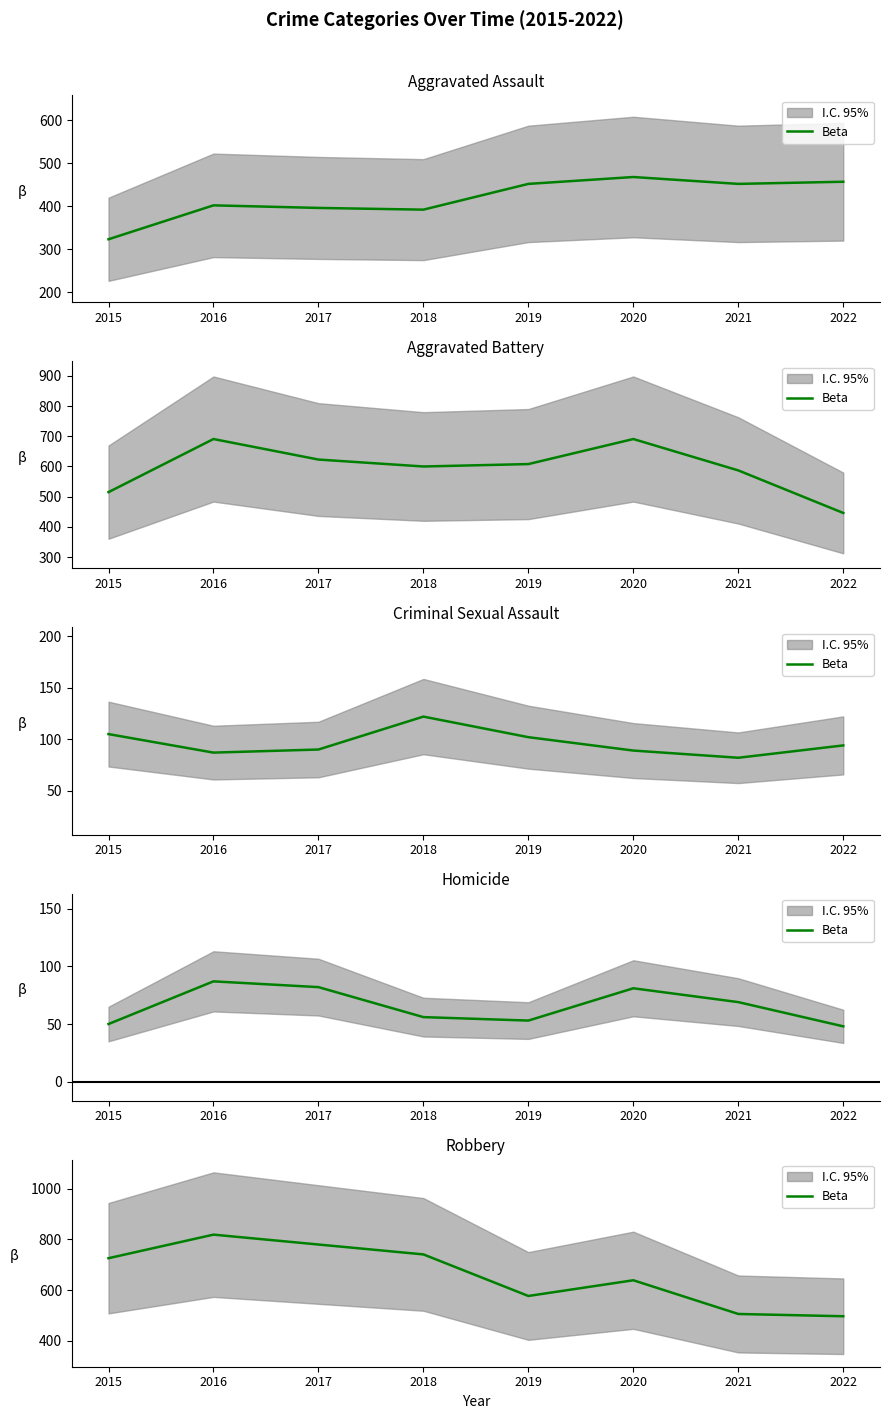

How many points are lower than both their immediate neighbors (excluding endpoints)?

1